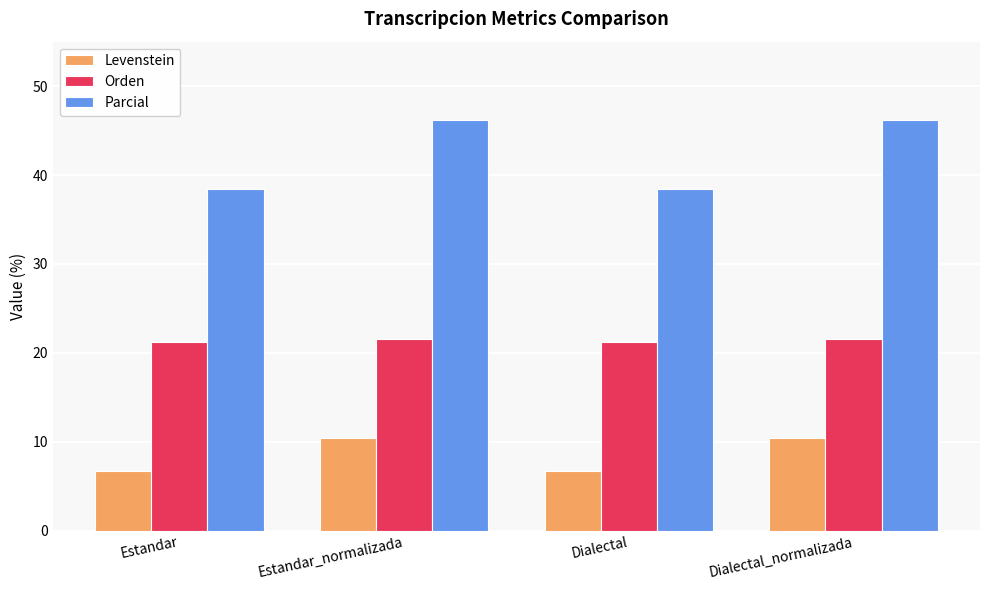

Count the number of data series in this chart.

3